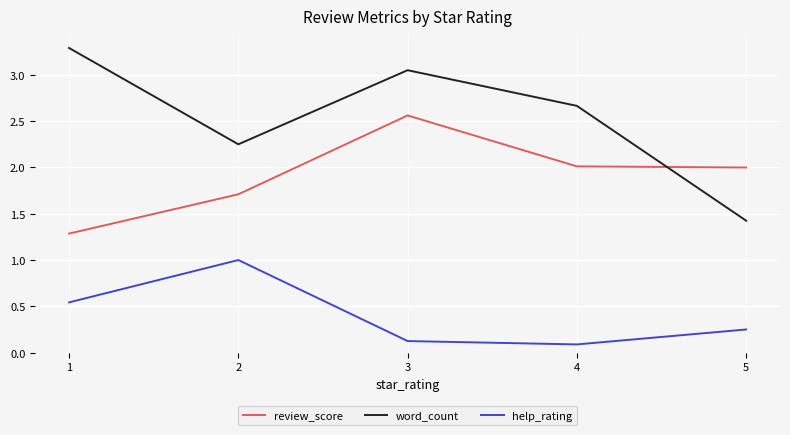

How many interior local peaks does the review_score series have?

1